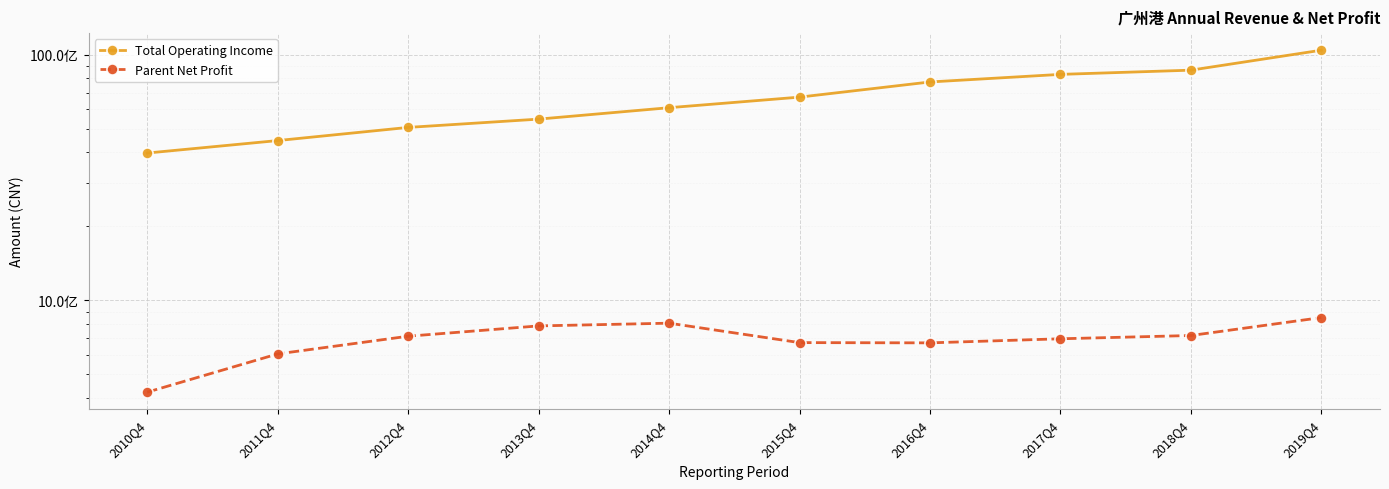

What is the smallest value displayed?

422712176.5